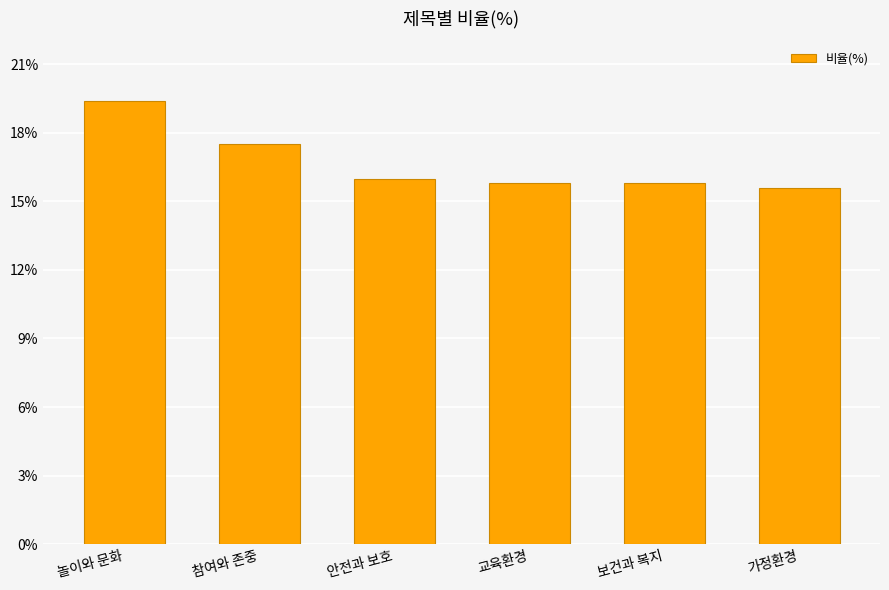

Reading left to right, transcribe all the data shown in this chart.

놀이와 문화=19.4	참여와 존중=17.5	안전과 보호=16.0	교육환경=15.8	보건과 복지=15.8	가정환경=15.6